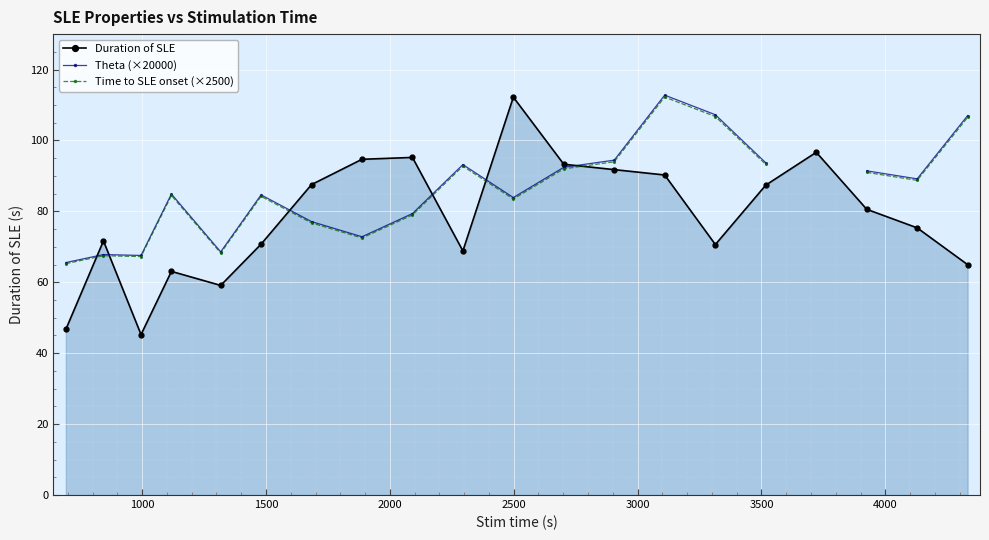

Which series has the largest range (max minus min)?

Duration of SLE